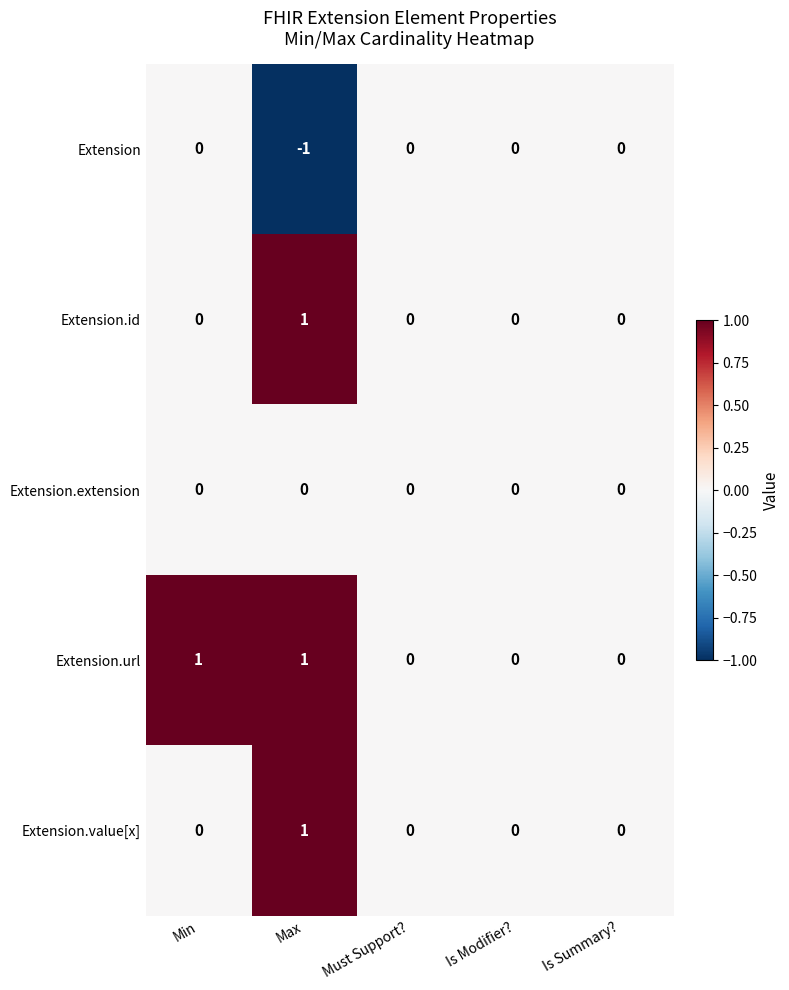

True or false: Extension has a value of 0 at Must Support?.

True